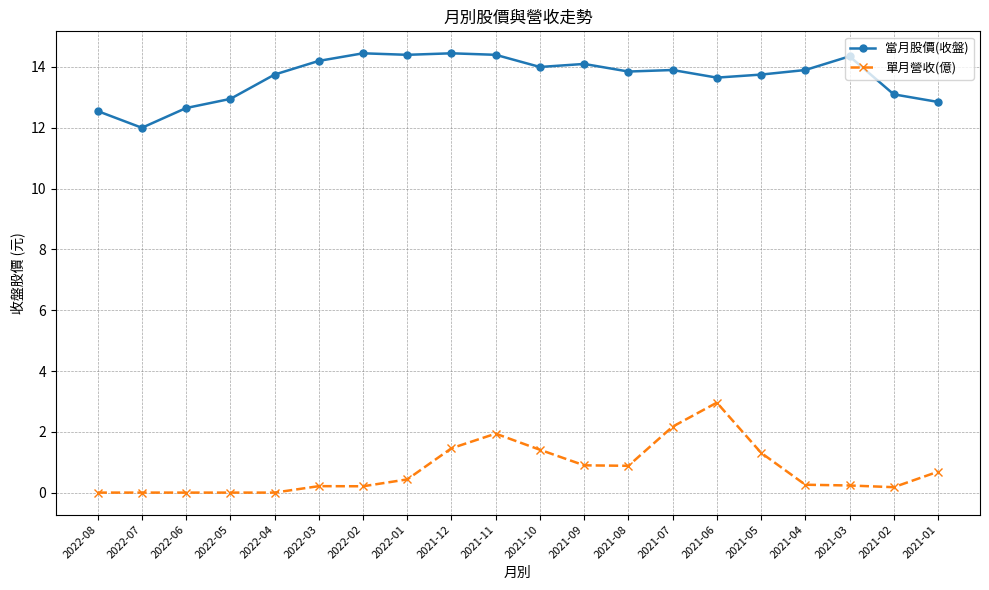

At which label does 當月股價(收盤) reach its minimum?

2022-07